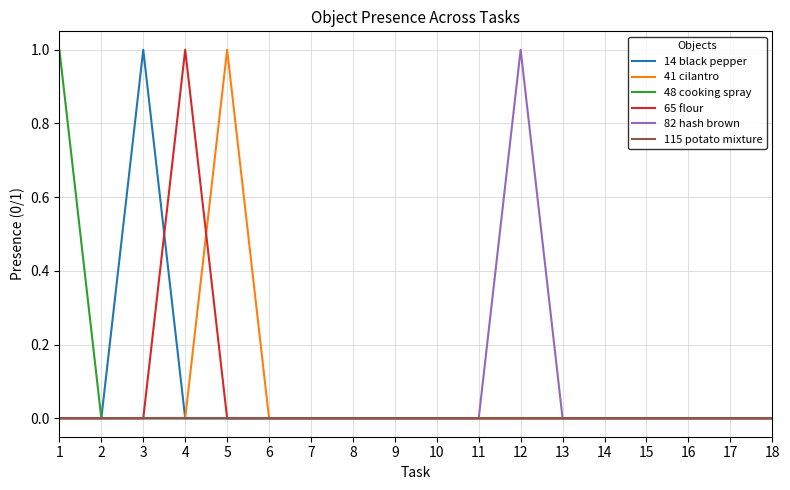

How many categories are shown in the chart?

18